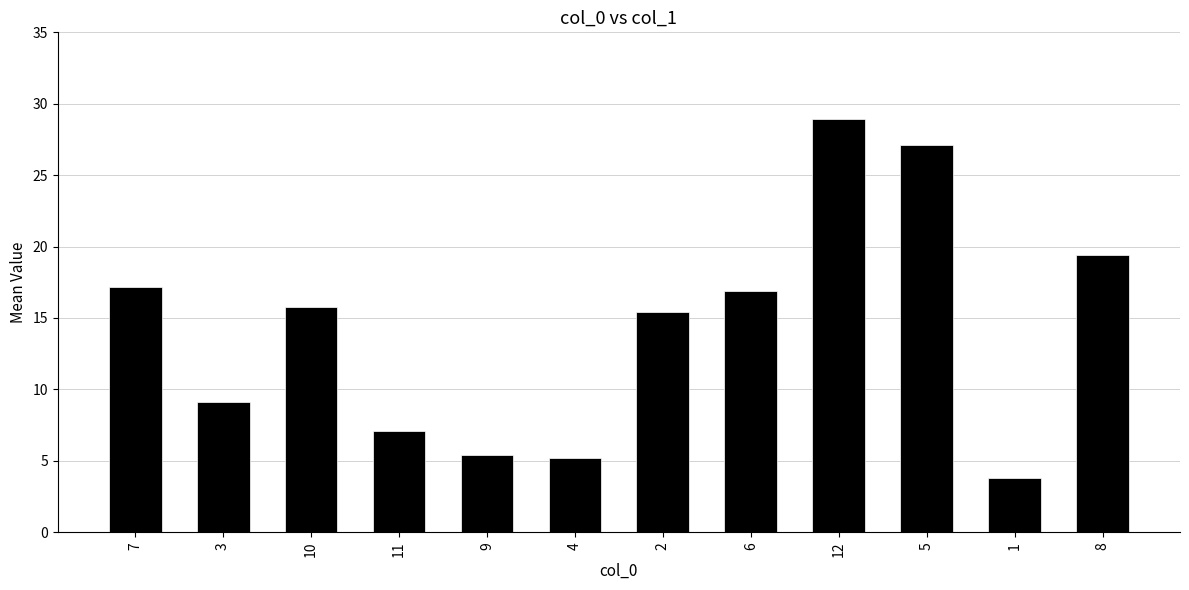

Is it true that the value at 4 is 7.9?

False